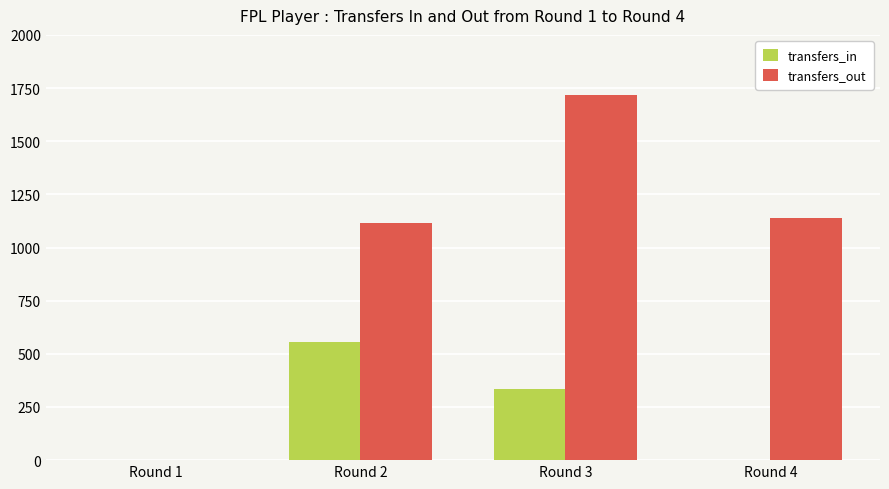

Are the bars horizontal?

No